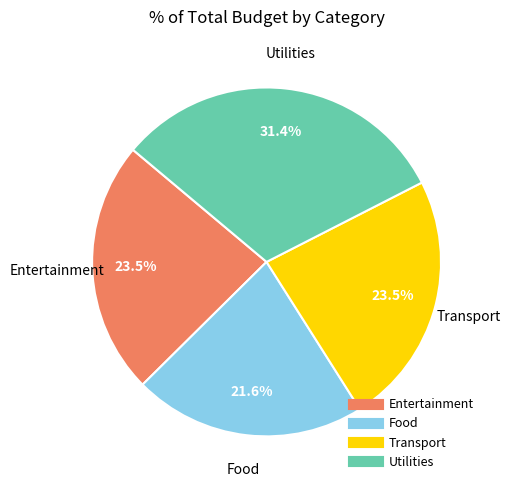

How many segments does this pie chart have?

4